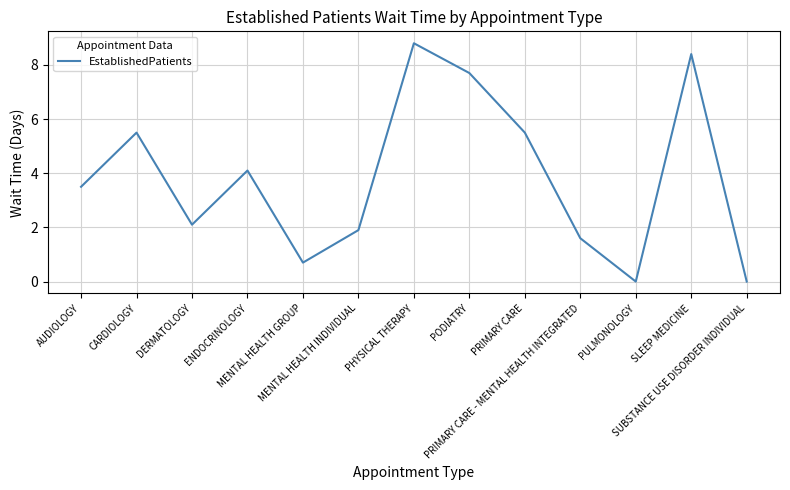

What is the average value?

3.8